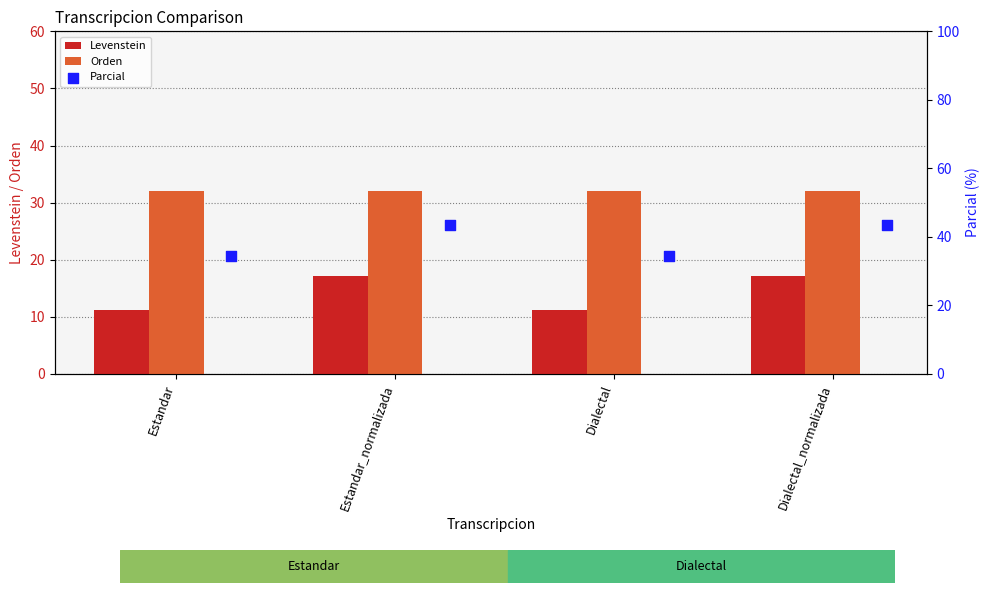

What is the sum of the Levenstein values at Dialectal and Estandar?

22.2